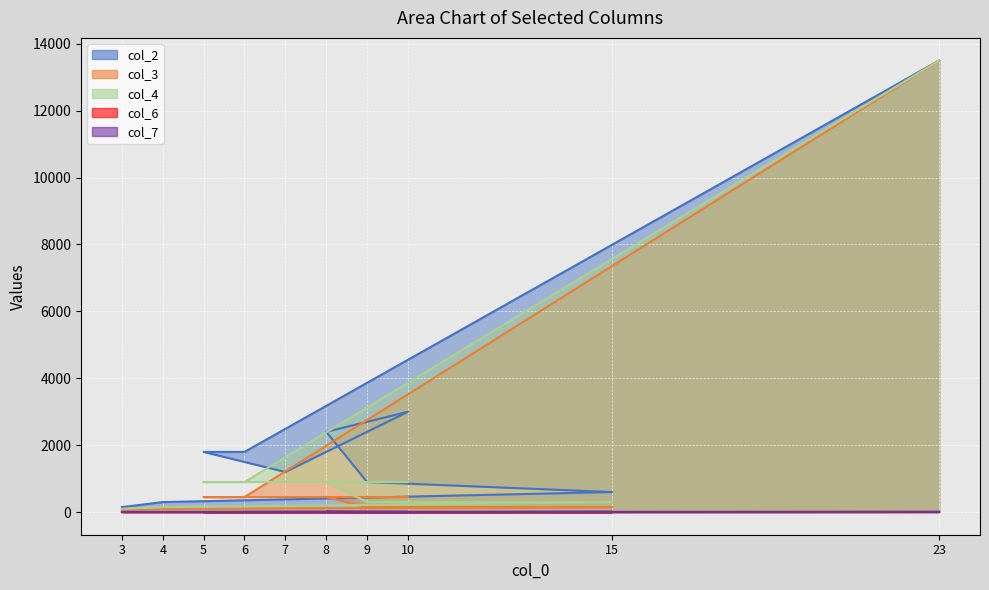

Which label corresponds to the largest value in the chart?

23